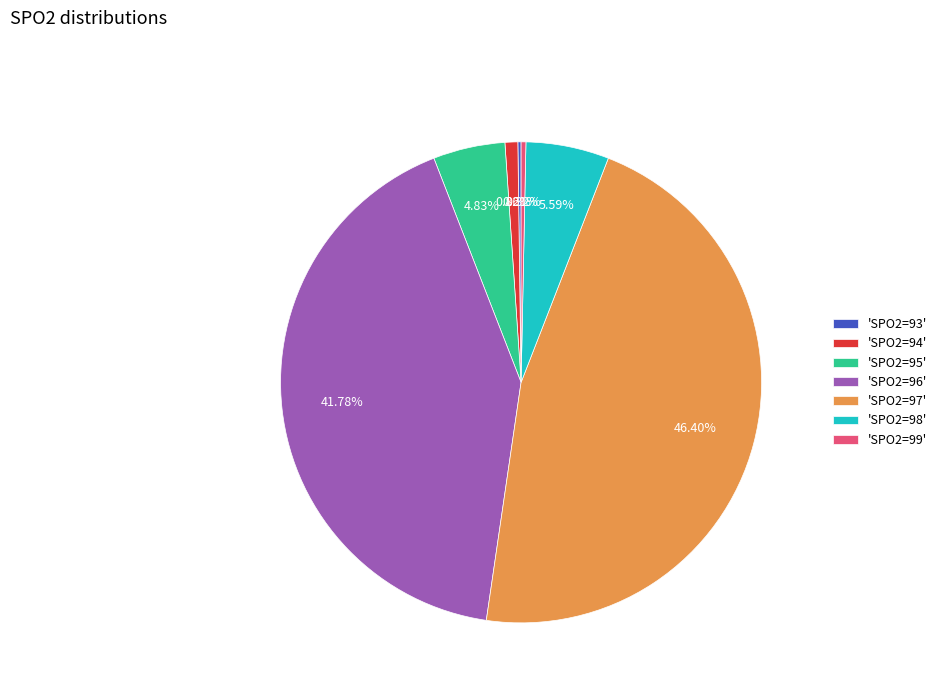

What is the largest slice in the pie chart?

'SPO2=97'